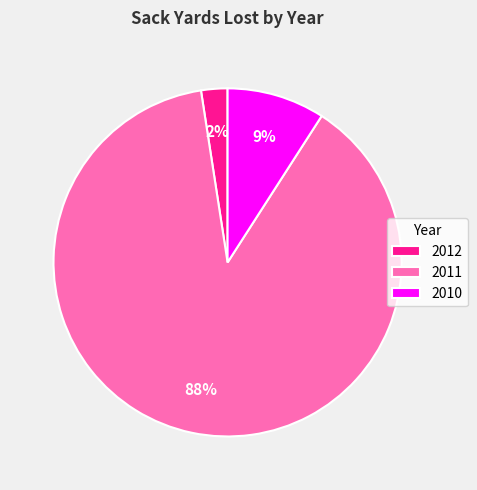

Which category accounts for the majority?

2011